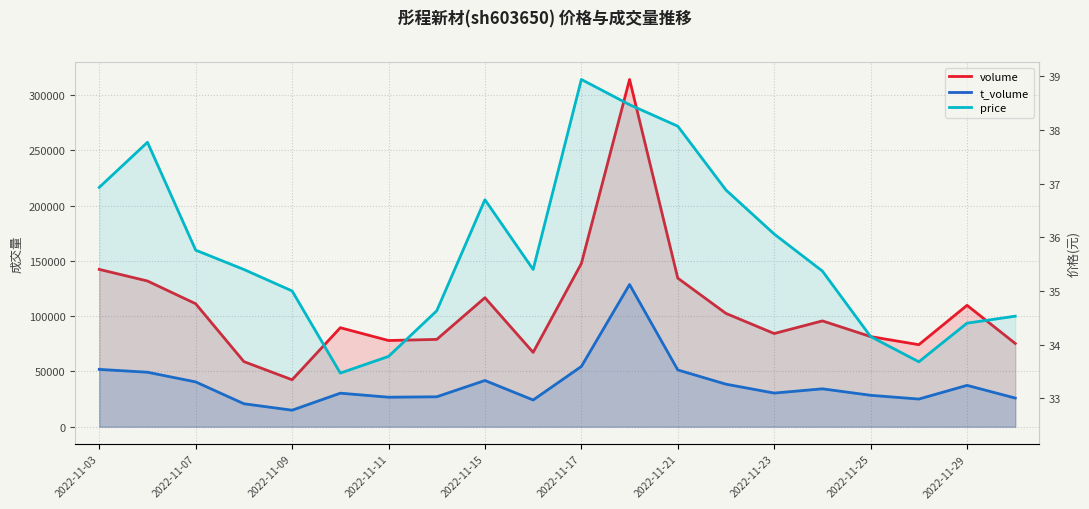

True or false: volume and t_volume intersect in this chart.

False